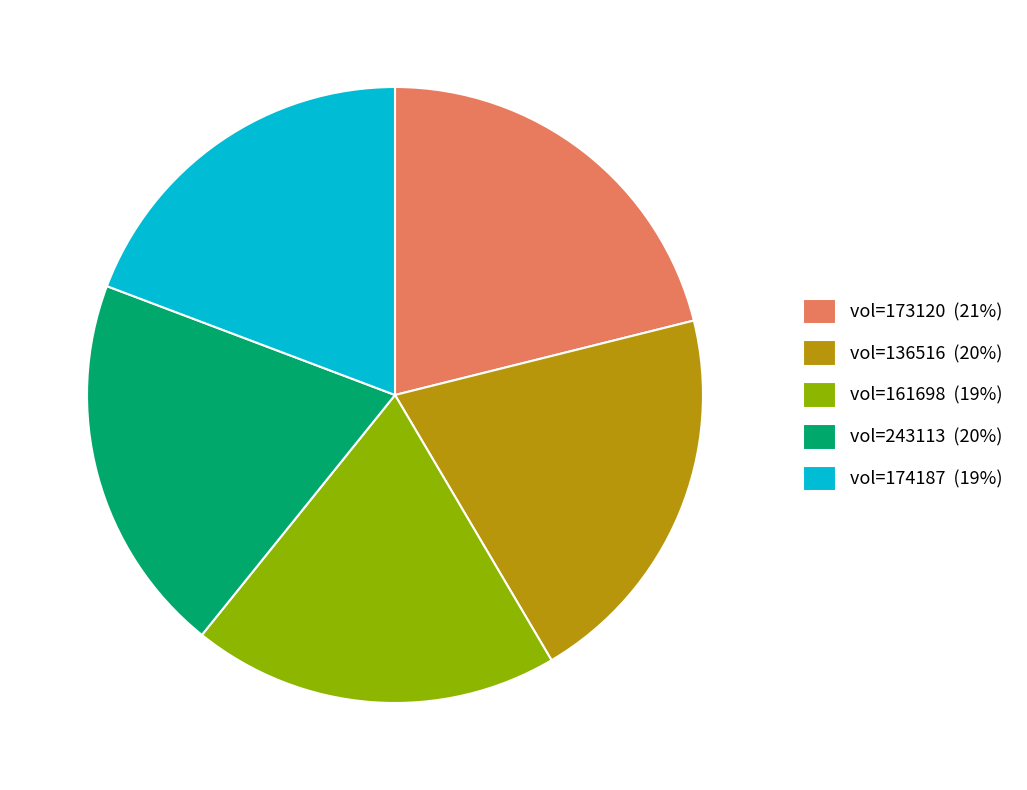

Do vol=174187 (19%) and vol=136516 (20%) together represent more than half of the pie?

No